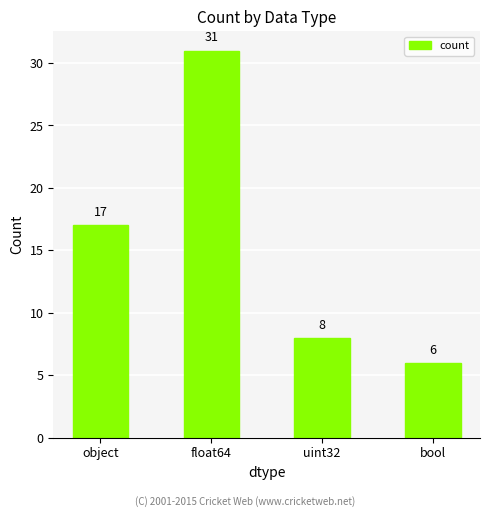

What is the smallest value displayed?

6